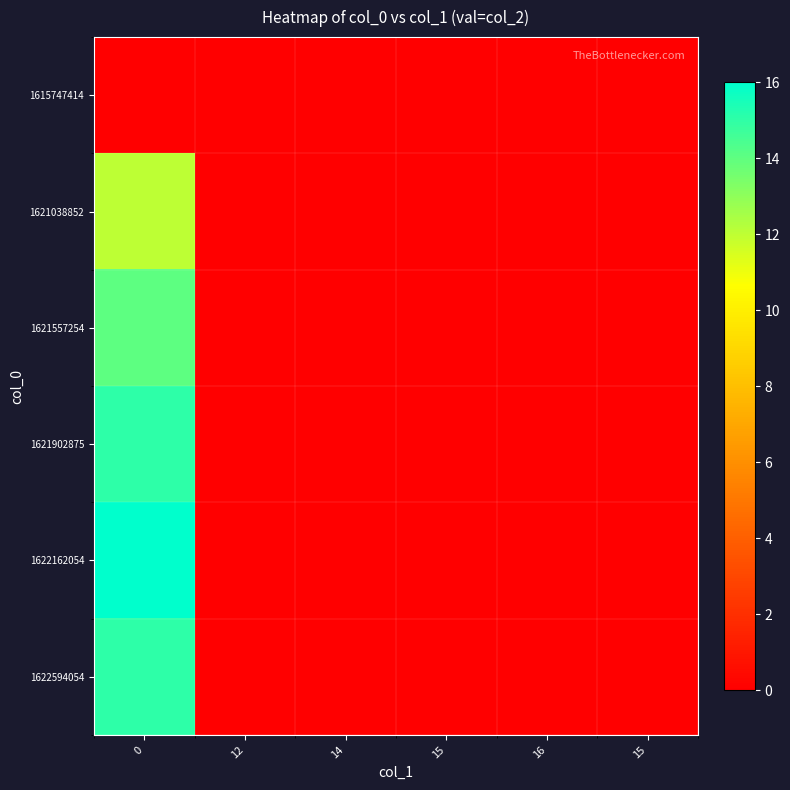

Reading right to left, extract all data points from this chart.

1615747414: 15=0	16=0	15=0	14=0	12=0	0=0
1621038852: 15=0	16=0	15=0	14=0	12=0	0=12
1621557254: 15=0	16=0	15=0	14=0	12=0	0=14
1621902875: 15=0	16=0	15=0	14=0	12=0	0=15
1622162054: 15=0	16=0	15=0	14=0	12=0	0=16
1622594054: 15=0	16=0	15=0	14=0	12=0	0=15